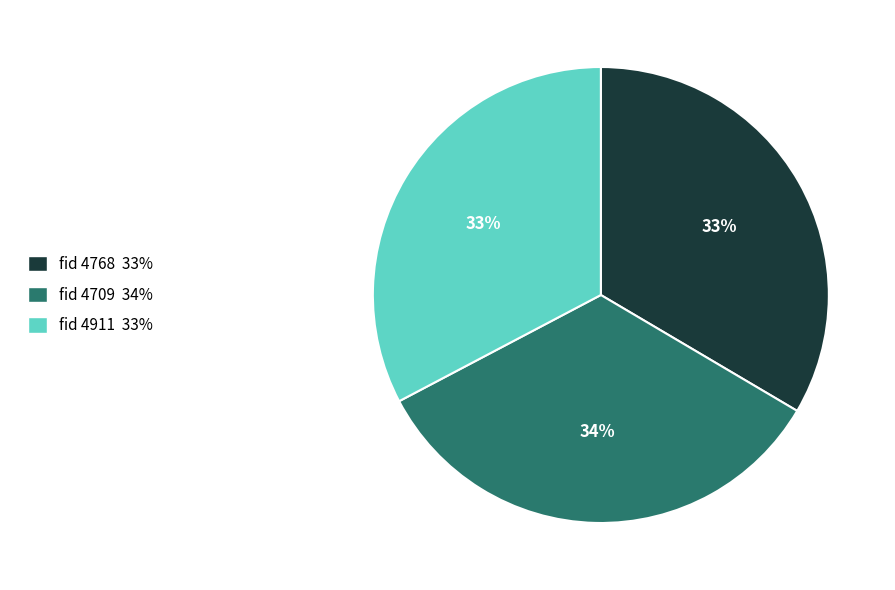

Is there a majority slice in this chart?

No